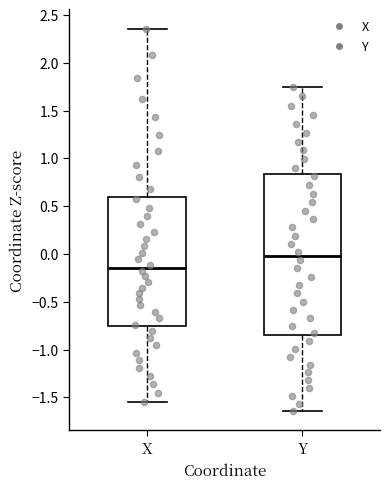

Where does the lower whisker of the box for Y end on the y-axis? The values are not printed on the chart, so give them approximately, as read against the axis.

-1.65